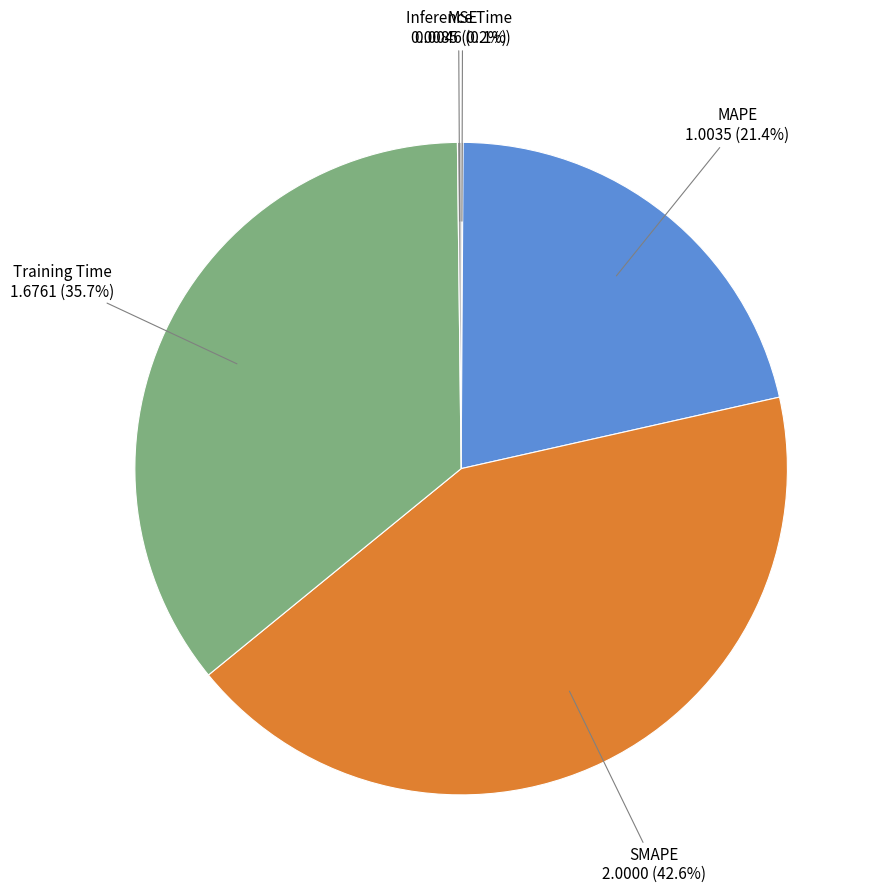

To the nearest percent, what is the average slice percentage?

20%